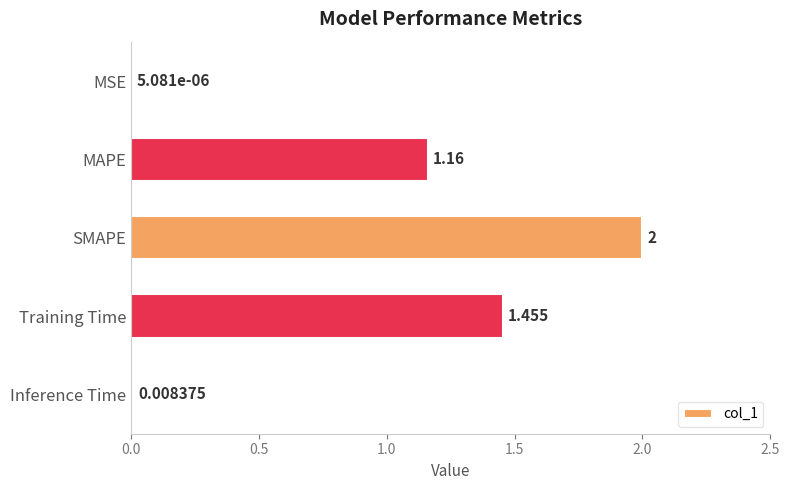

Which label corresponds to the largest value in the chart?

SMAPE